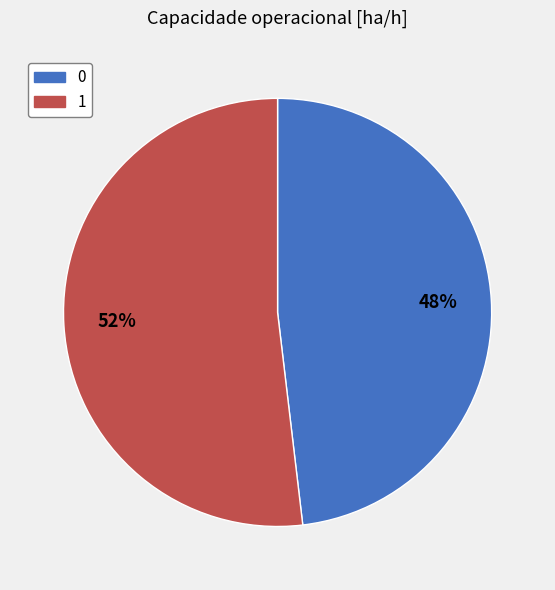

To the nearest percent, what is the difference between the 0 and 1 slice percentages?

4%